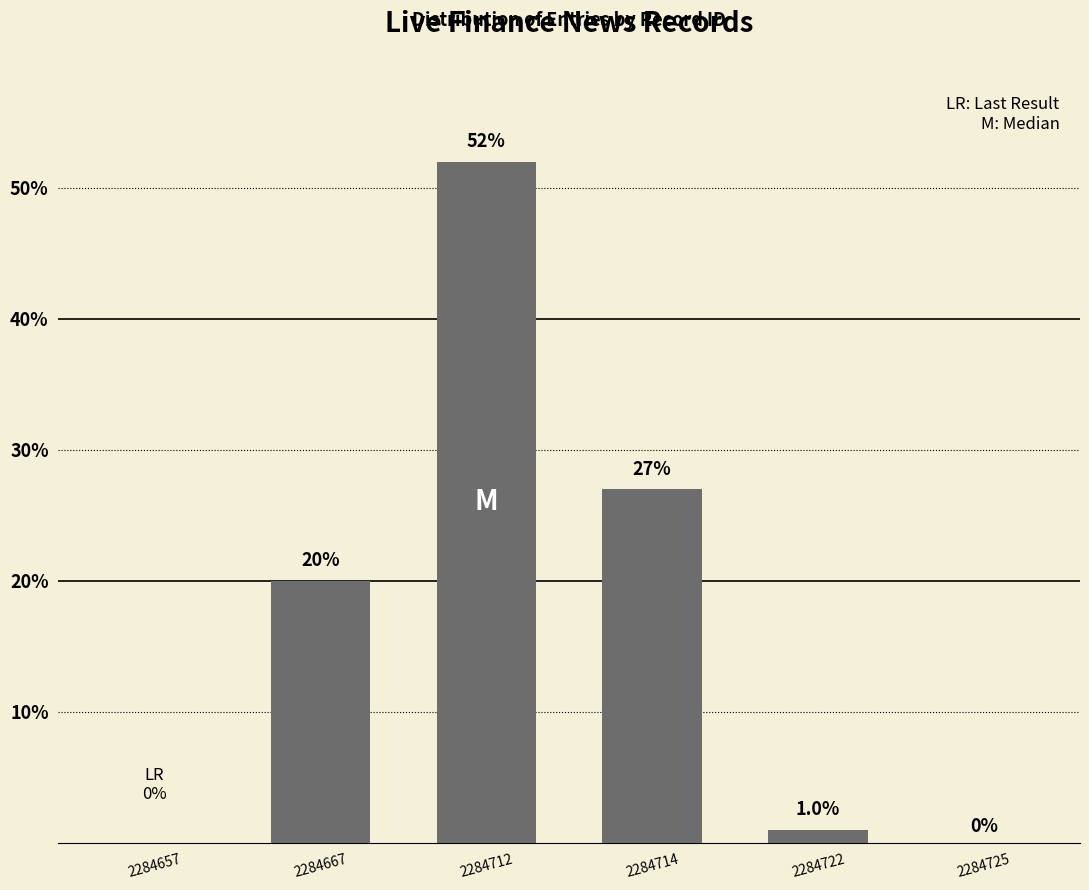

Are the bars grouped side by side (vs. stacked)?

No